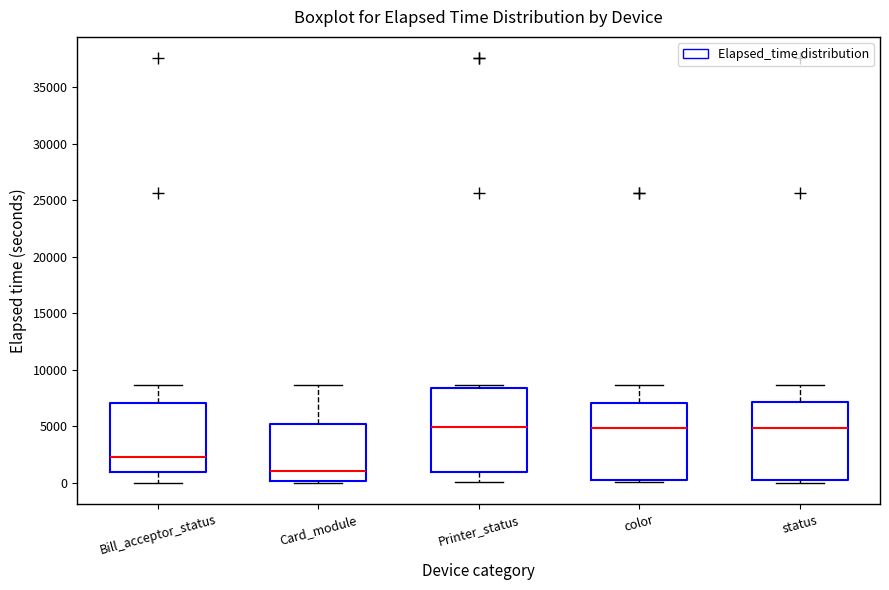

Reading left to right, transcribe this box plot: for each box, give where its median line is, the range the box spans, and where its two whiskers end, as read against the y-axis. The values are not printed on the chart, so give them approximately, as read against the axis.

Bill_acceptor_status: median 2500, box 1000 to 7000, whiskers 0 to 8500
Card_module: median 1000, box 0 to 5000, whiskers 0 to 8500
Printer_status: median 5000, box 1000 to 8500, whiskers 0 to 8500 (just above the box's upper edge)
color: median 5000, box 0 to 7000, whiskers 0 to 8500
status: median 5000, box 0 to 7000, whiskers 0 (just below the box's lower edge) to 8500